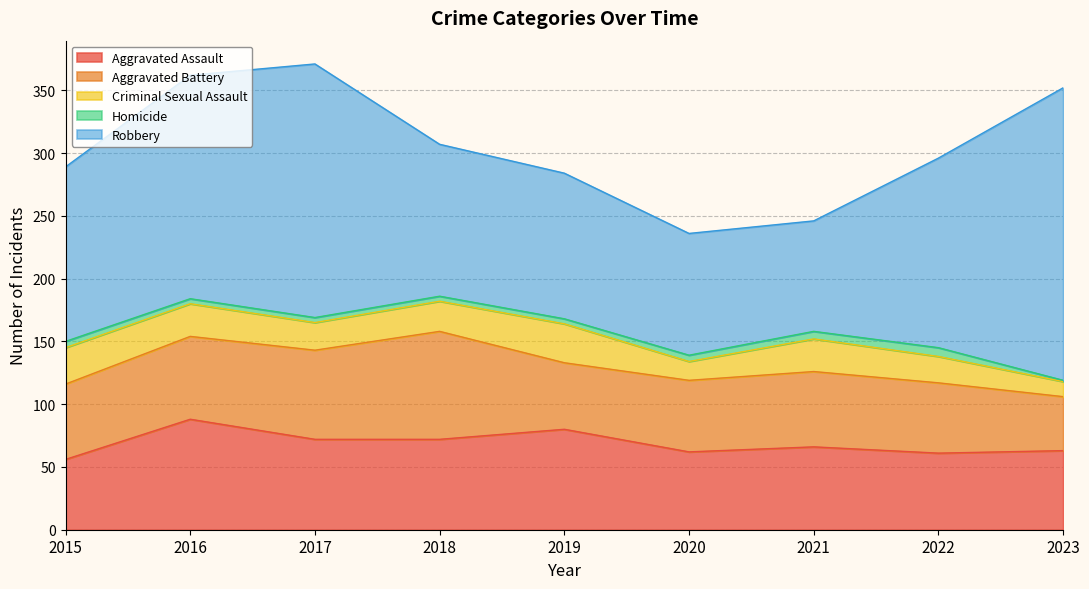

True or false: Aggravated Battery and Robbery intersect in this chart.

False